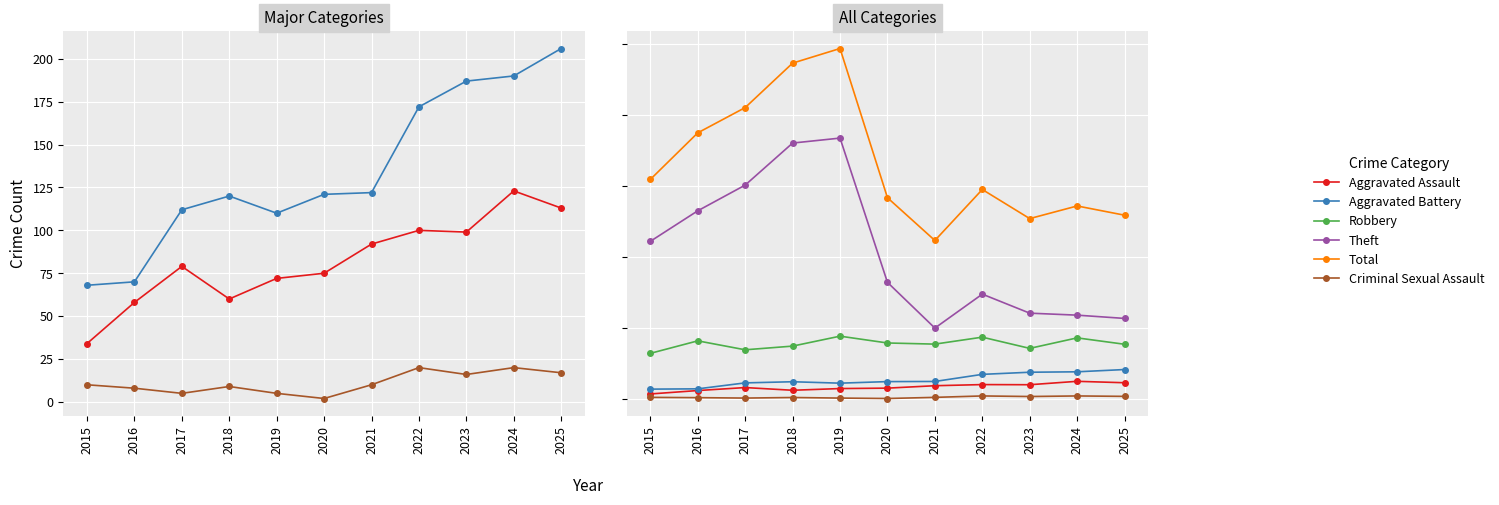

The value of Theft at 2021 is 498. True or false?

True